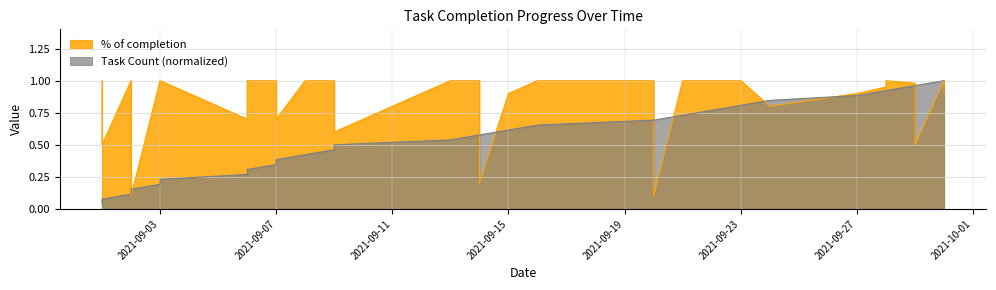

What is the greatest value displayed?

1.0